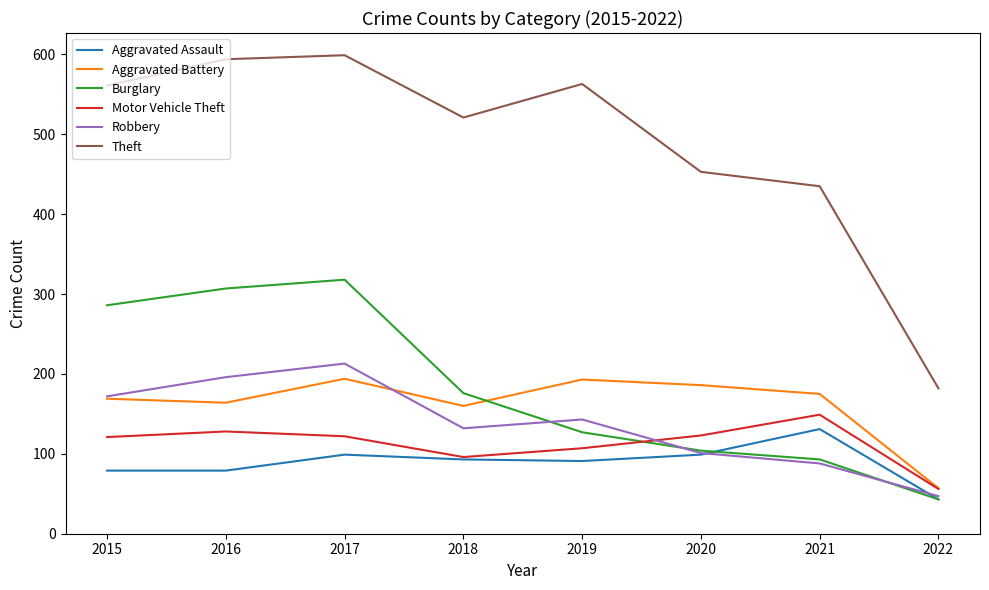

Which series has the largest total across all categories?

Theft